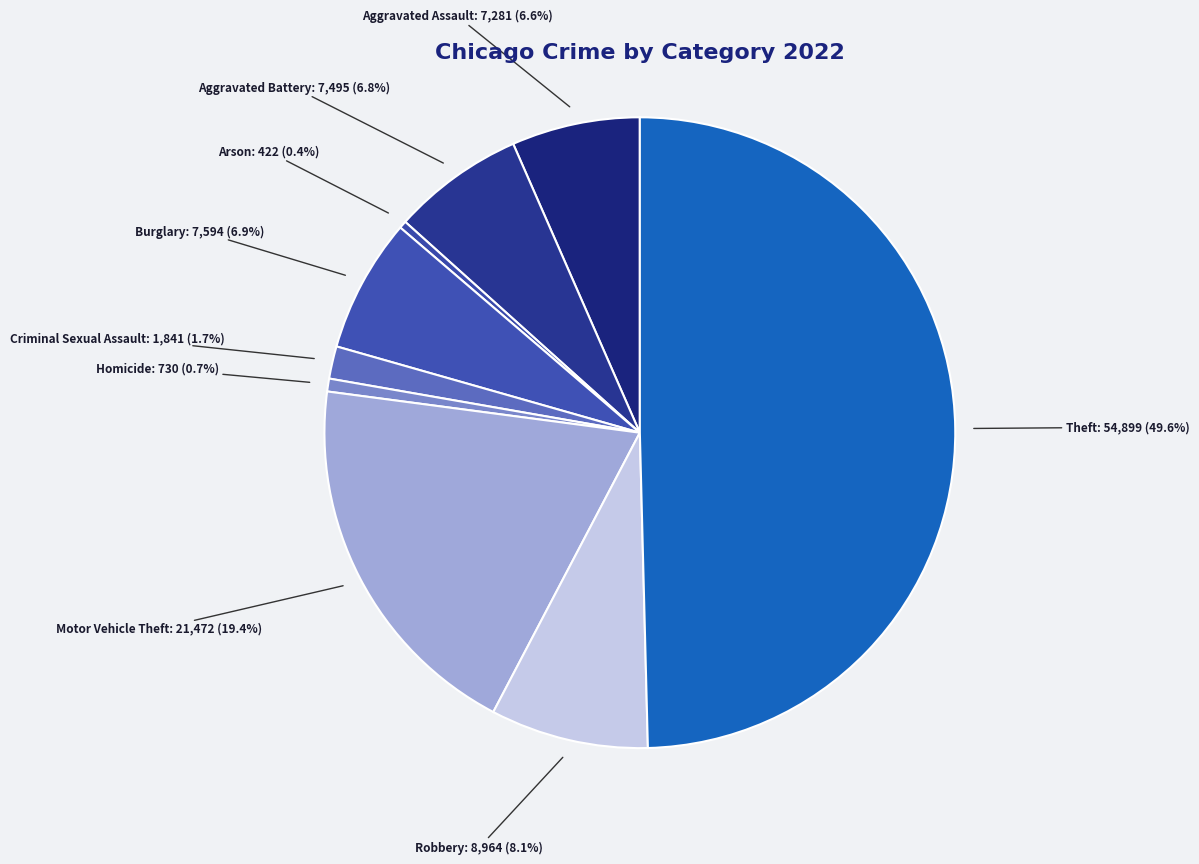

True or false: Criminal Sexual Assault accounts for 15% of the total.

False